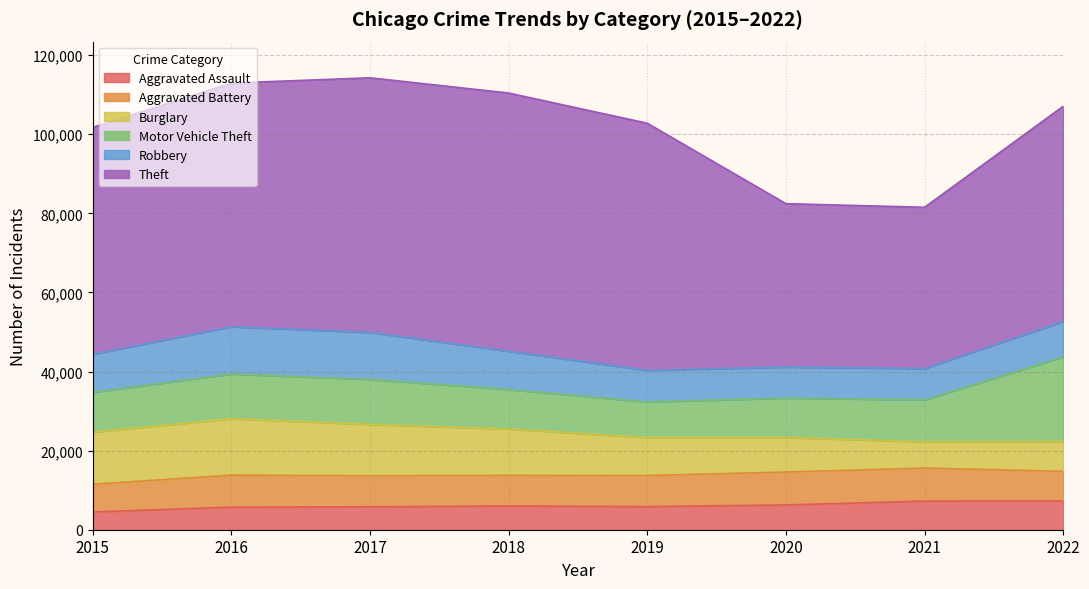

What is the value of the Motor Vehicle Theft point at the 6th from the left?

9952